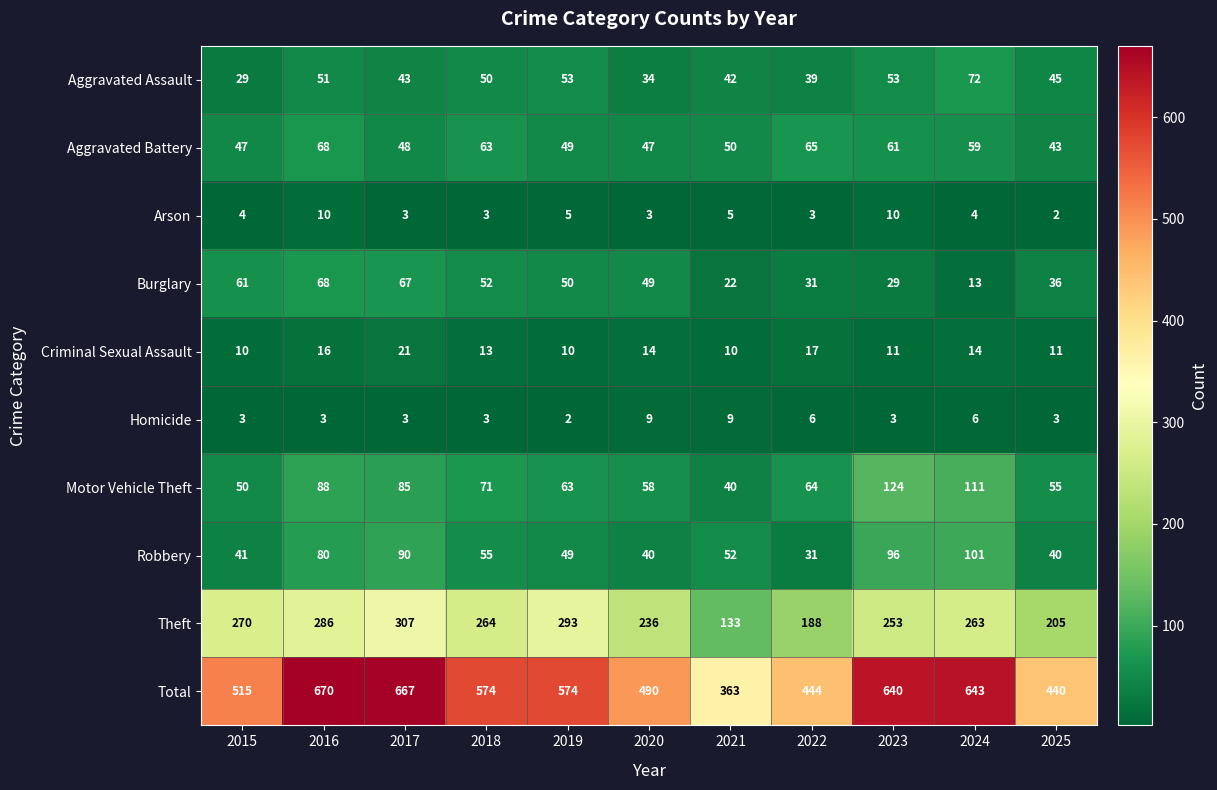

What is the approximate value of Aggravated Assault at 2020, to the nearest 10?

30